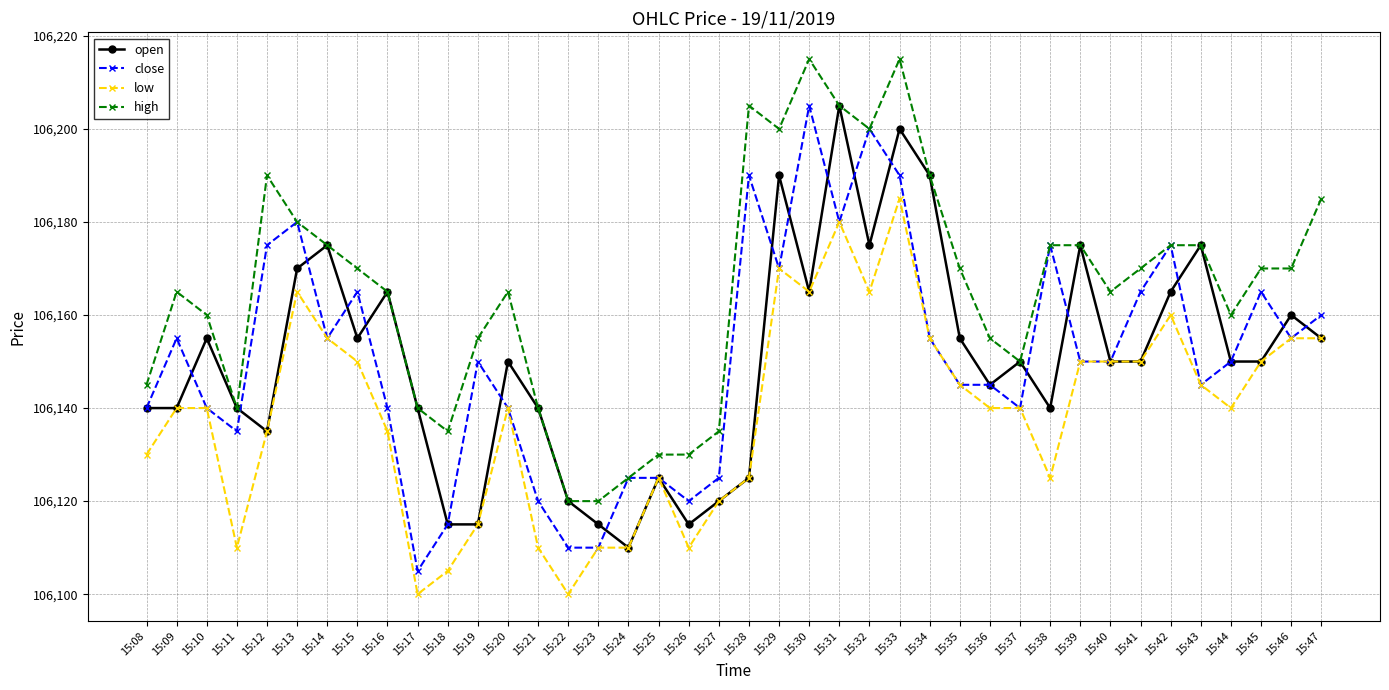

Count the number of categories in the chart.

40